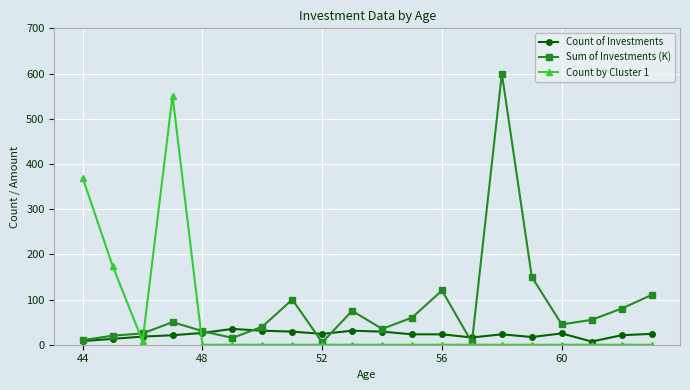

What is the maximum value for Sum of Investments (K)?

600